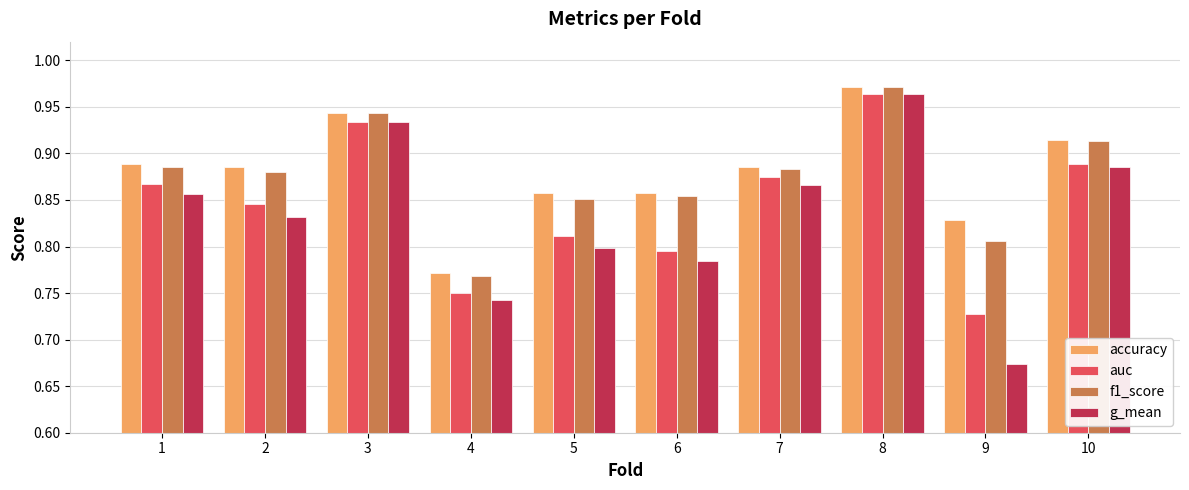

What is the sum of the accuracy values at 7 and 6?

1.7